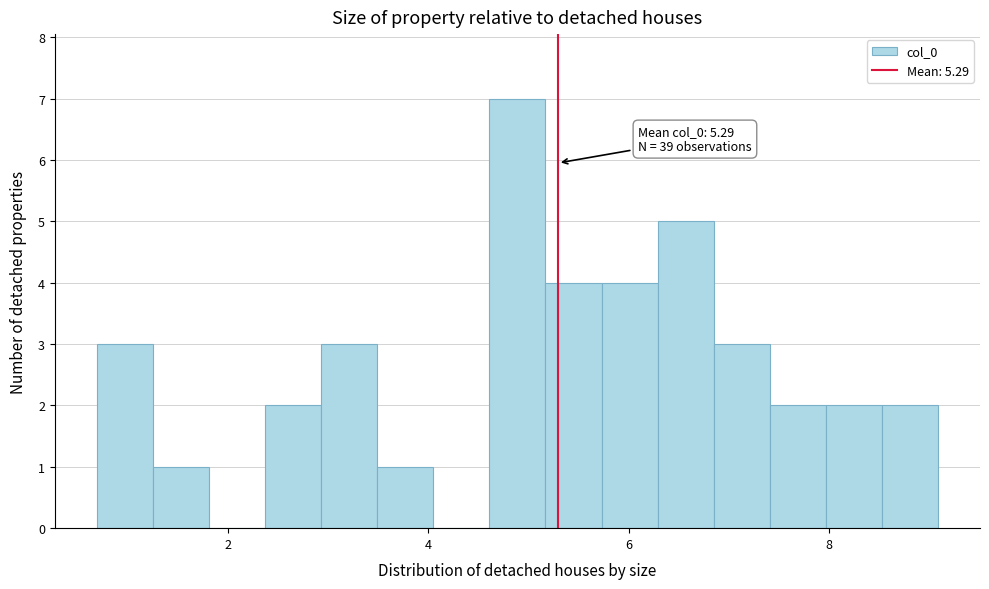

Read against the x-axis, roughly where is the centre of the tallest bar?

4.8